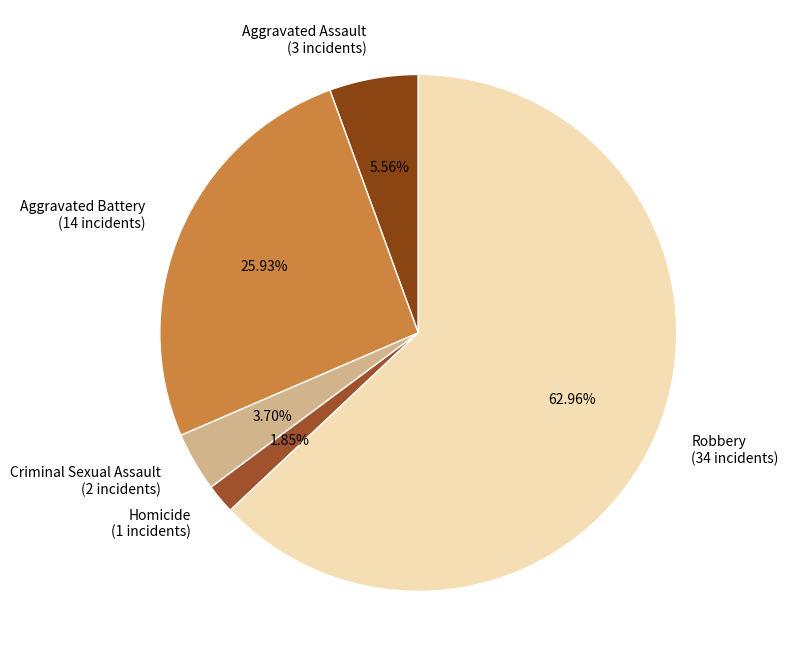

True or false: Aggravated Assault accounts for 6% of the total.

True